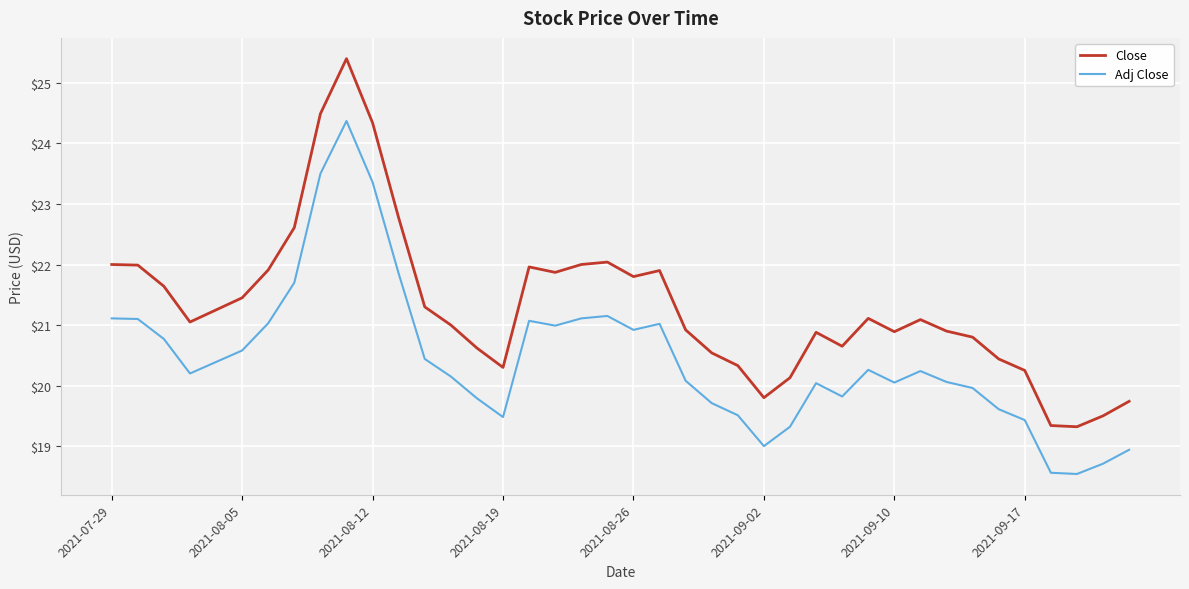

What is the maximum value for Close?

25.4